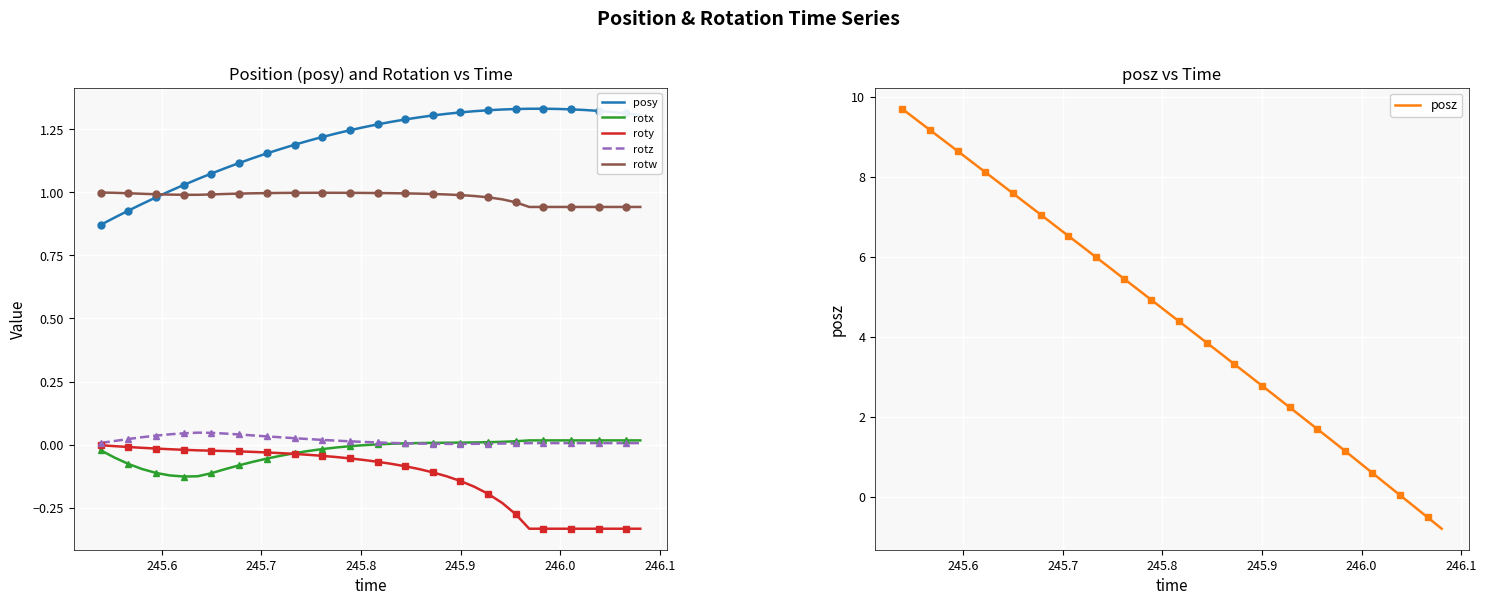

How many lines are shown in the chart?

6